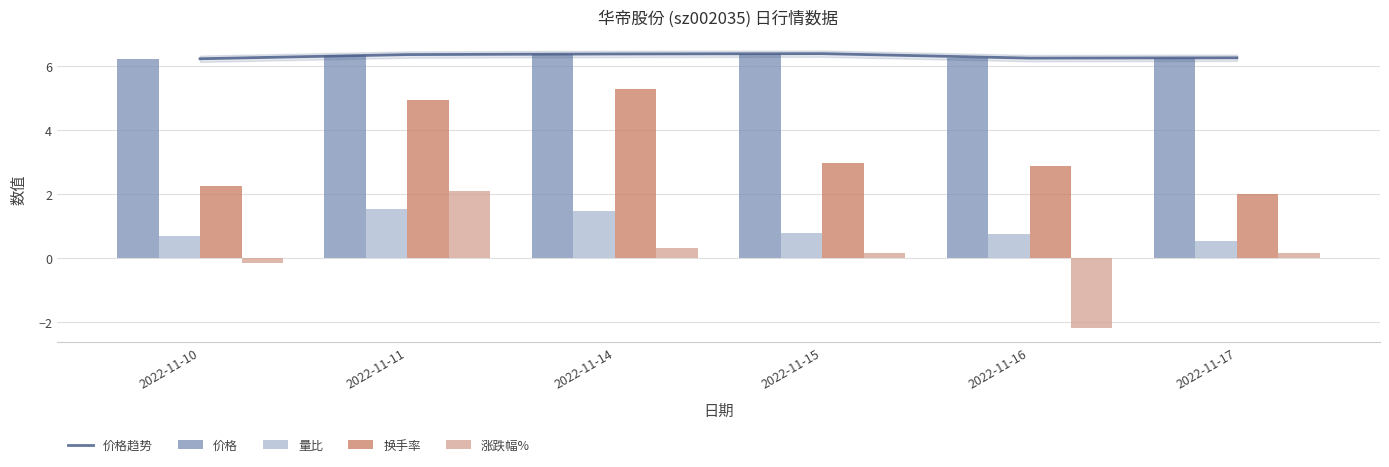

Which series changed the most between 2022-11-14 and 2022-11-15?

换手率